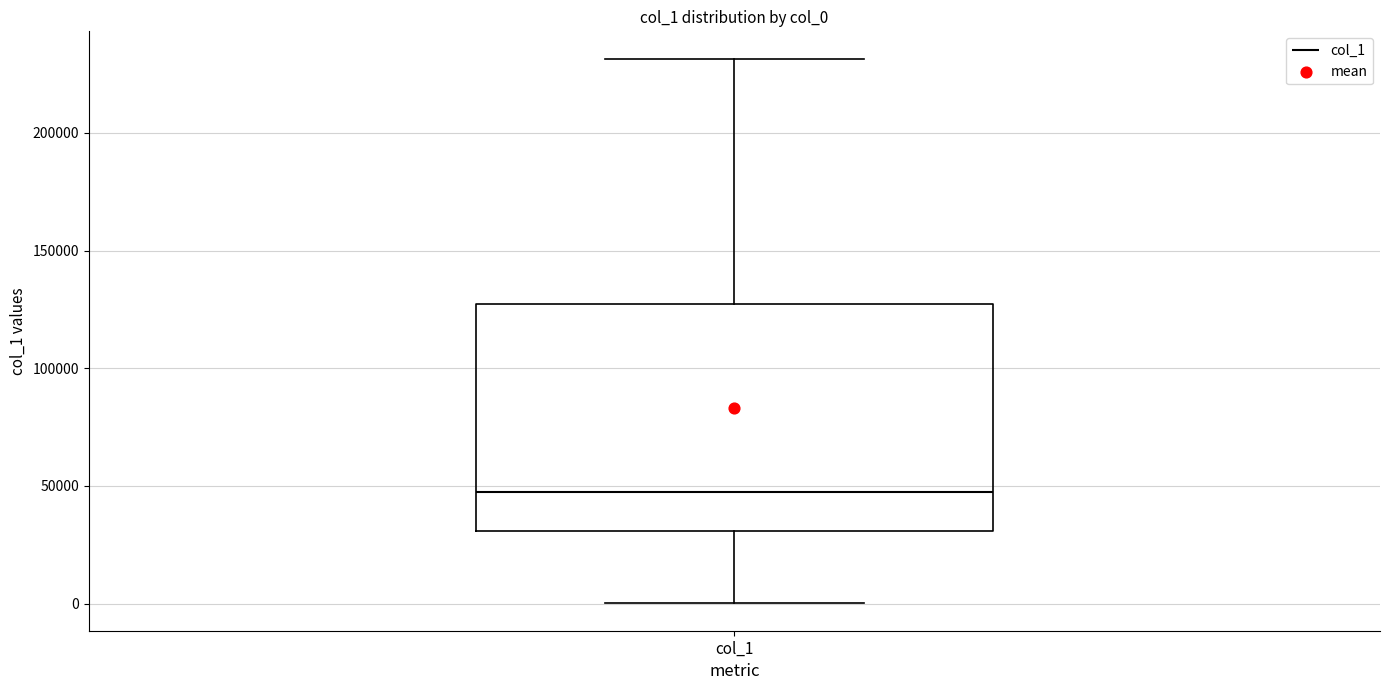

Read this box plot against the y-axis: the position of the median line, the range covered by the box, and the ends of both whiskers. The values are not printed on the chart, so give them approximately, as read against the axis.

median 50000, box 30000 to 125000, whiskers 0 to 230000